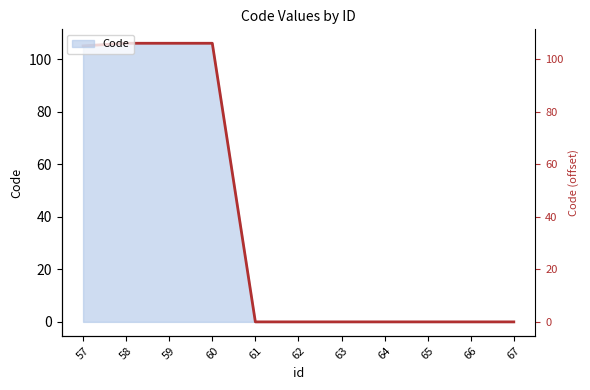

Rank the categories by value from highest to lowest.

58, 59, 60, 57, 61, 62, 63, 64, 65, 66, 67